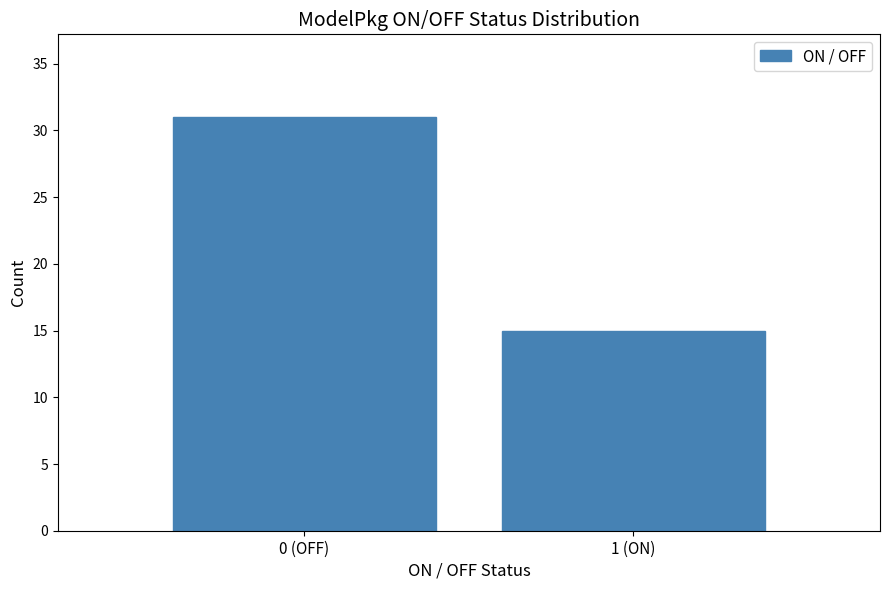

Reading left to right, what are all the values shown in this chart?

31	15